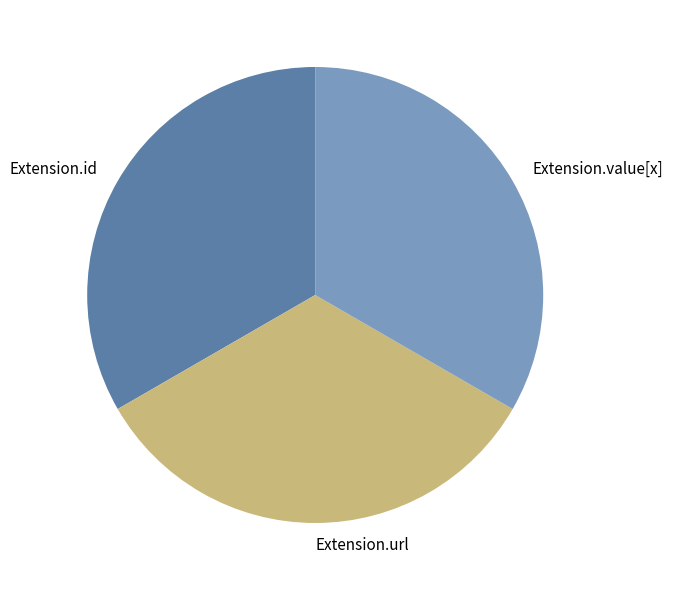

Combined, do Extension.id and Extension.value[x] account for over 50%?

Yes